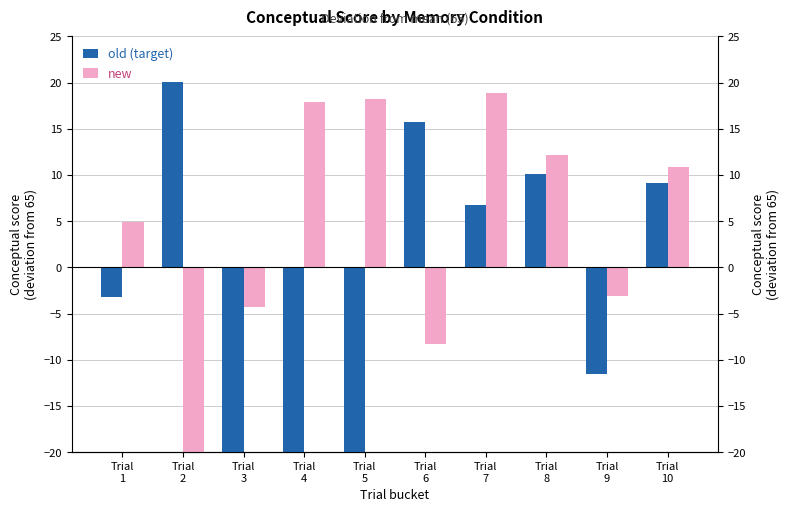

Which series has the widest spread of values?

old (target)